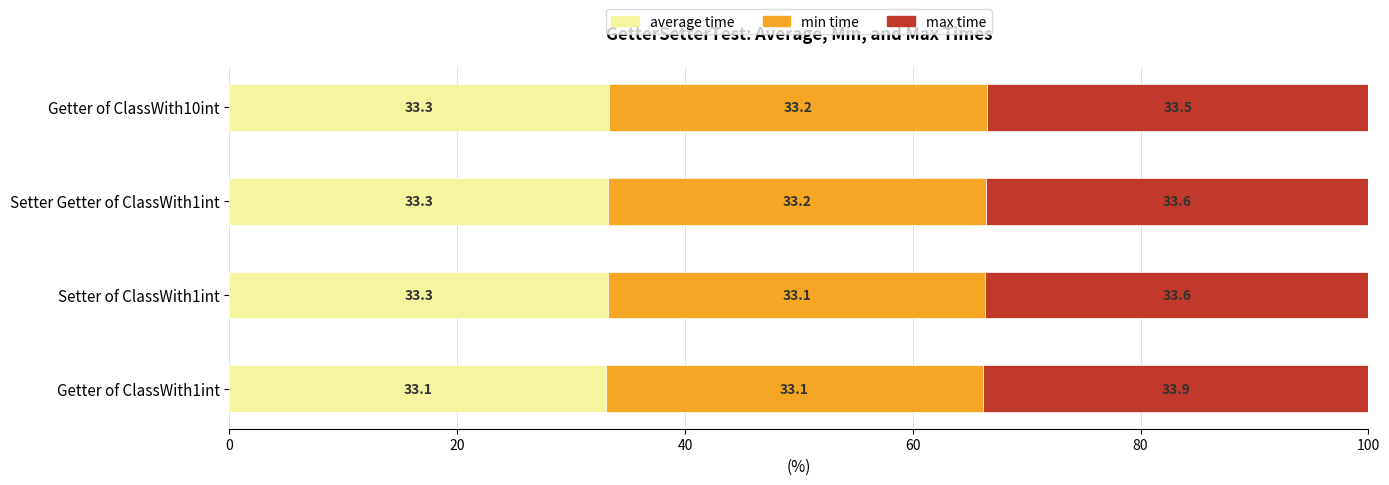

At which label is average time closest to 33?

Getter of ClassWith1int